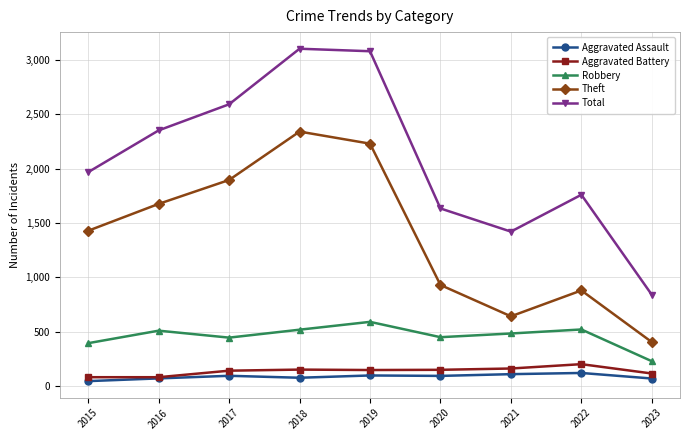

What is the average value of the Theft series?

1381